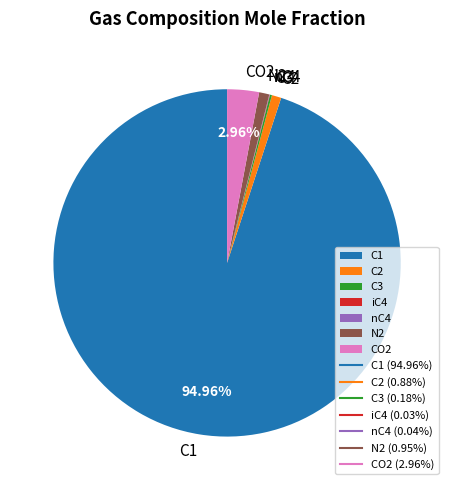

What is the majority slice?

C1